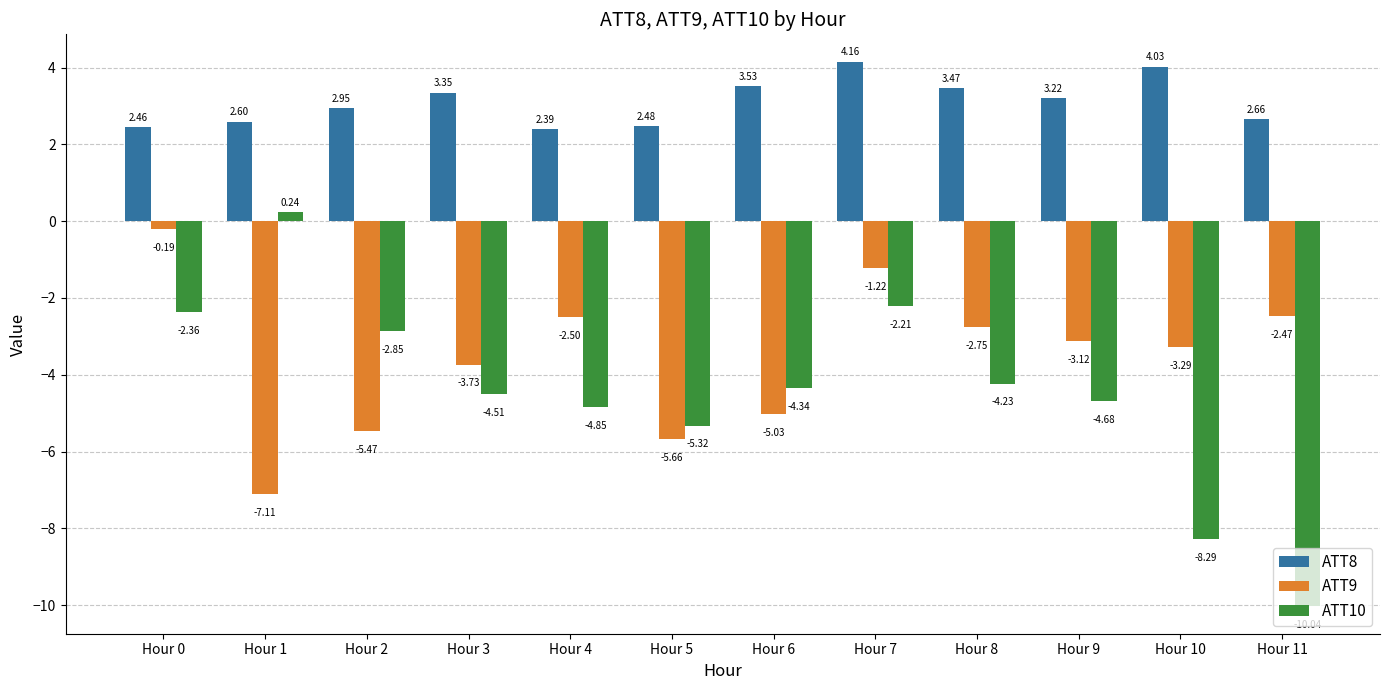

How many groups of bars are there?

12